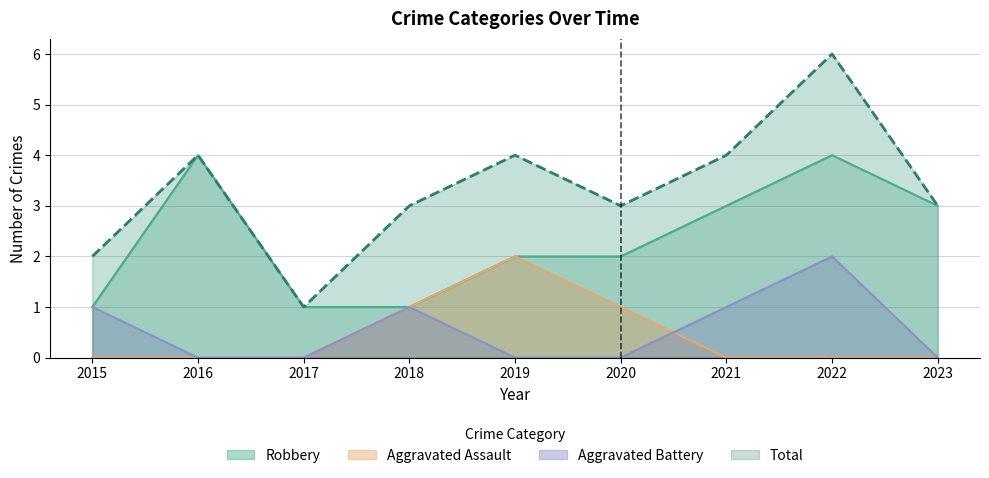

How many values in the Robbery series are below 2?

3